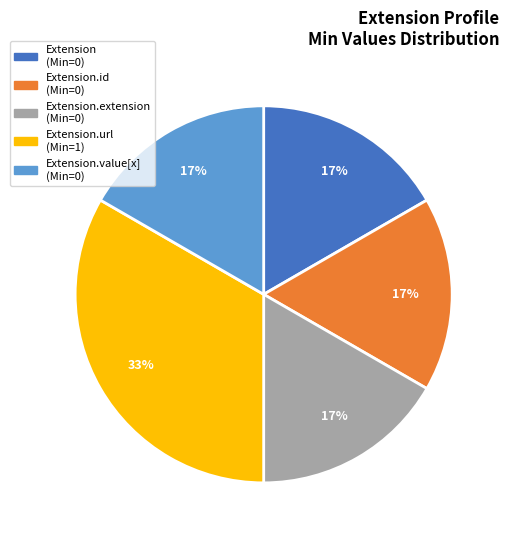

To the nearest percent, what is the average slice percentage?

20%